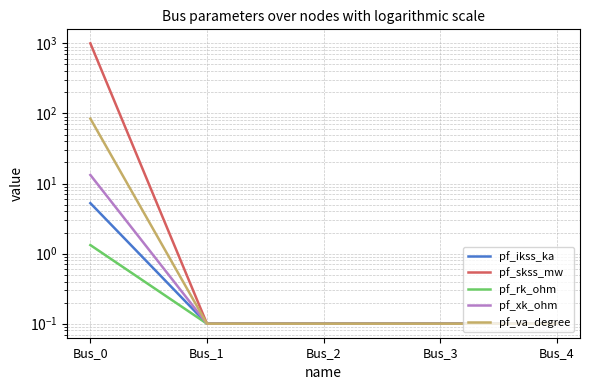

Between Bus_0 and Bus_2, which is larger?

Bus_0